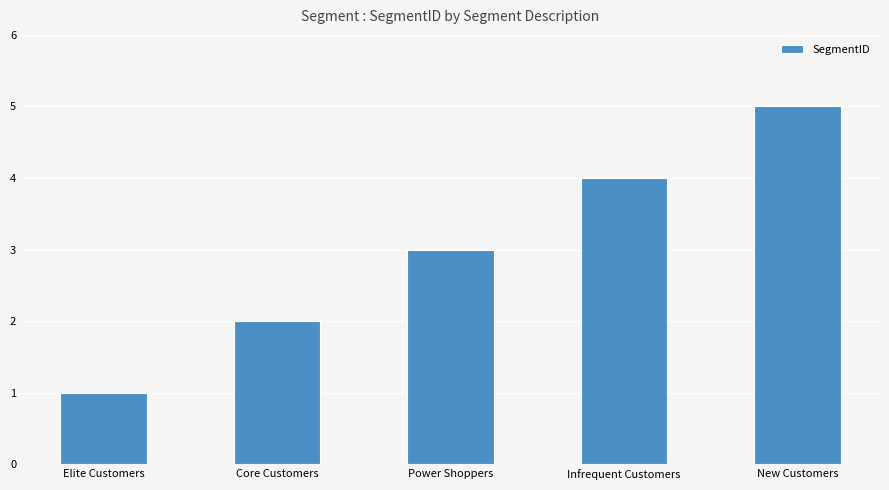

How many values are between 2 and 4?

3